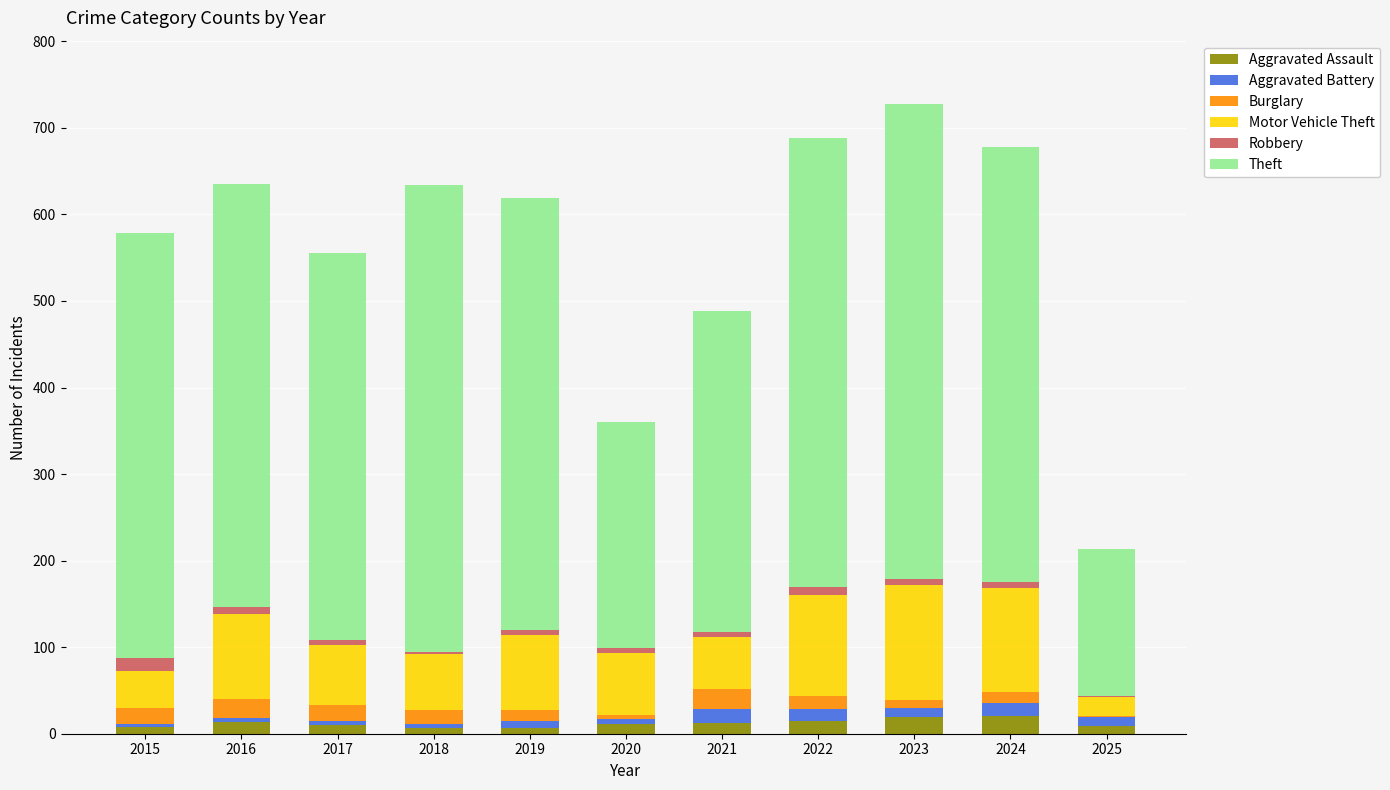

Which series has the widest spread of values?

Theft